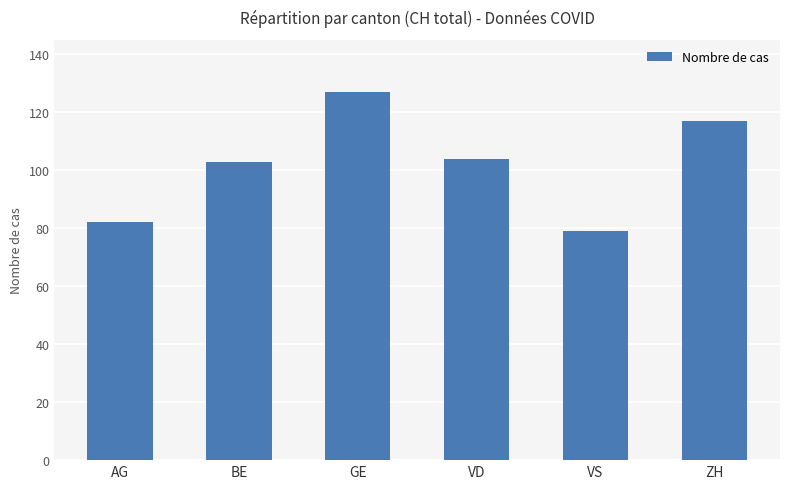

What is the maximum value shown in the chart?

127